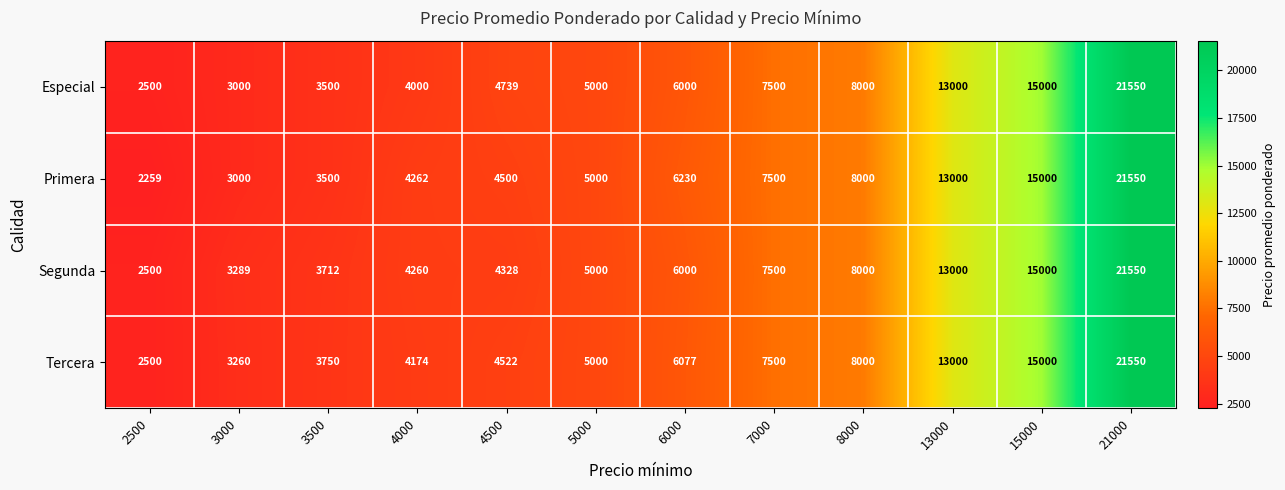

What is the smallest value displayed?

2259